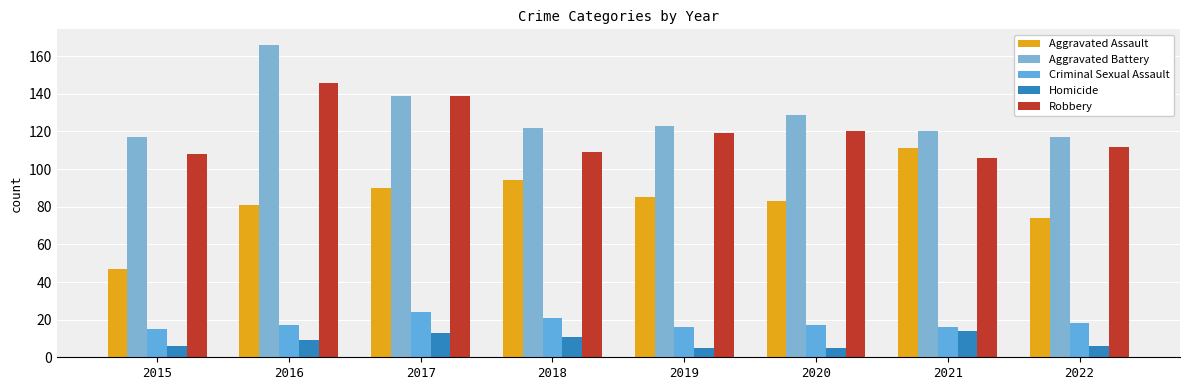

List the labels in order of Aggravated Battery value, largest first.

2016, 2017, 2020, 2019, 2018, 2021, 2015, 2022